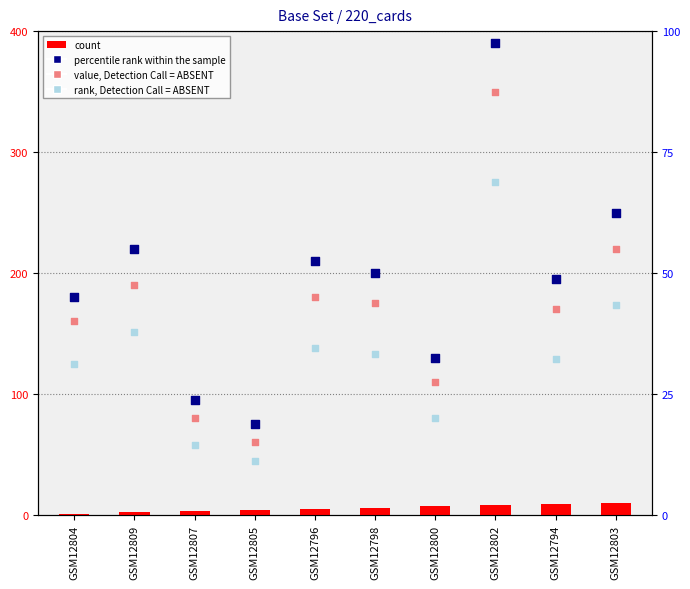

Is the value of rank, Detection Call = ABSENT at GSM12796 greater than the value of count at GSM12803?

Yes